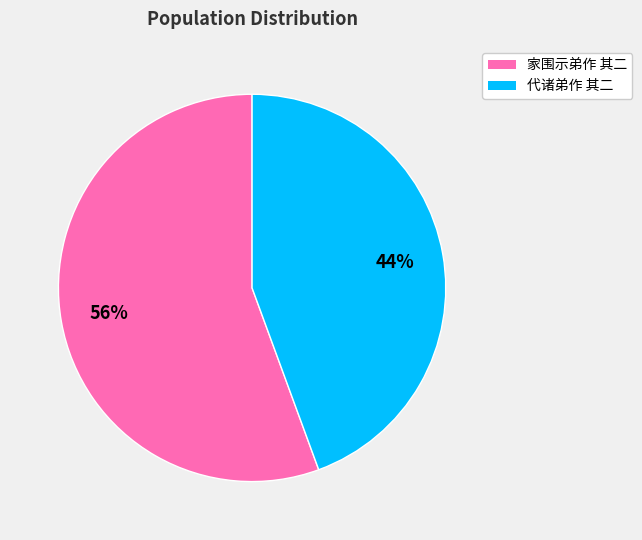

Do 家围示弟作 其二 and 代诸弟作 其二 together represent more than half of the pie?

Yes